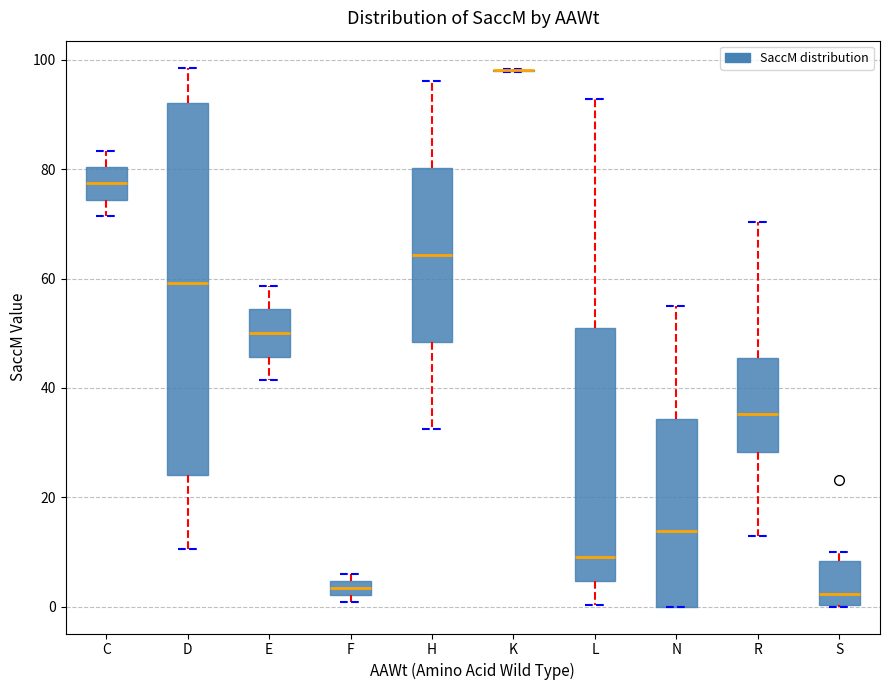

Where is the lower edge of the box for S on the y-axis? The values are not printed on the chart, so give them approximately, as read against the axis.

0